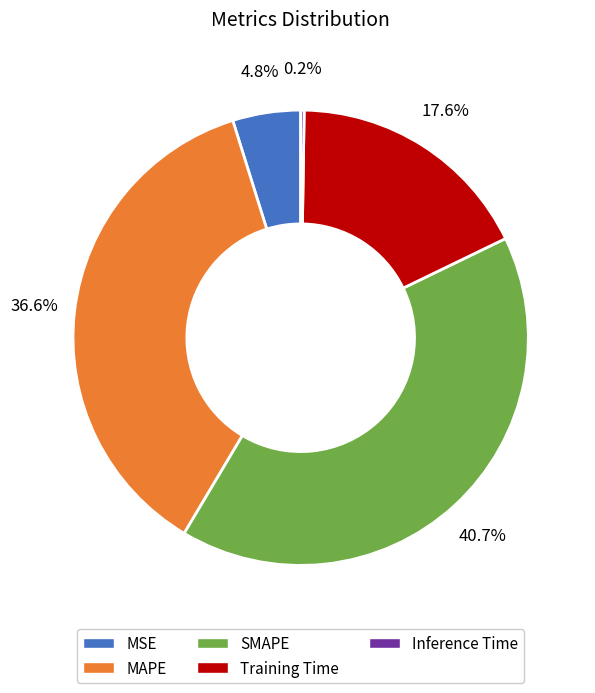

Does SMAPE account for over 50% of the chart?

No